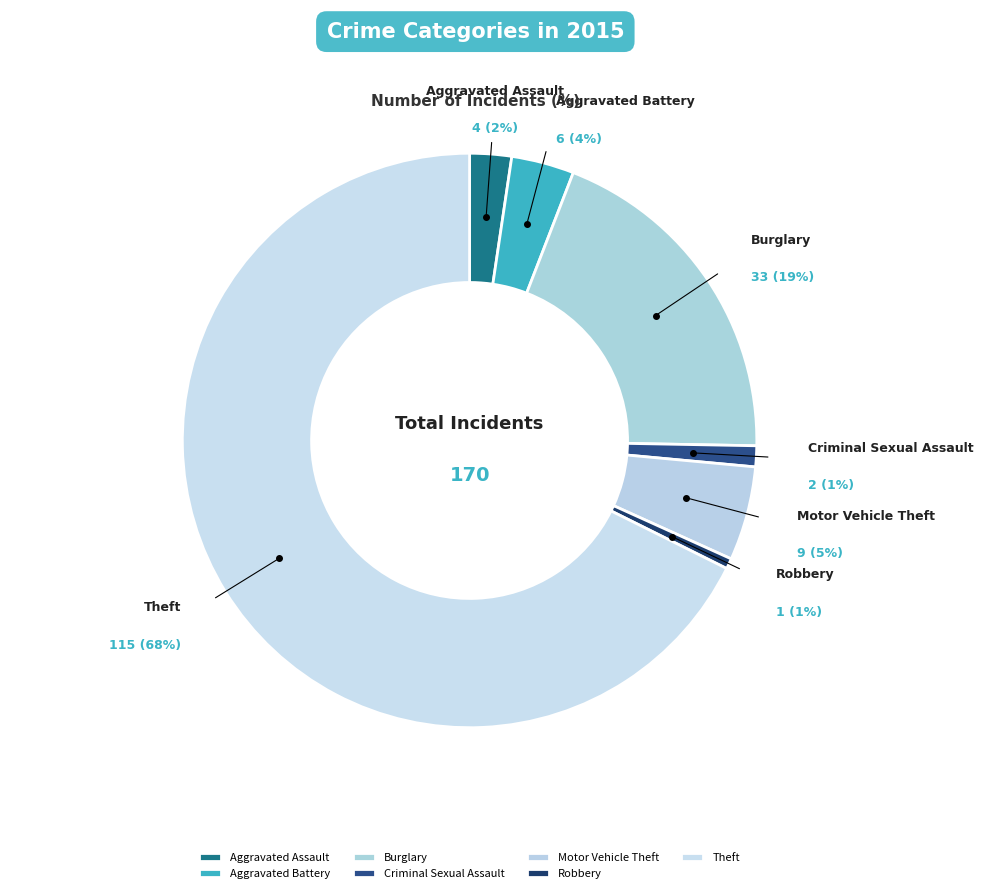

What is the largest slice in the pie chart?

Theft